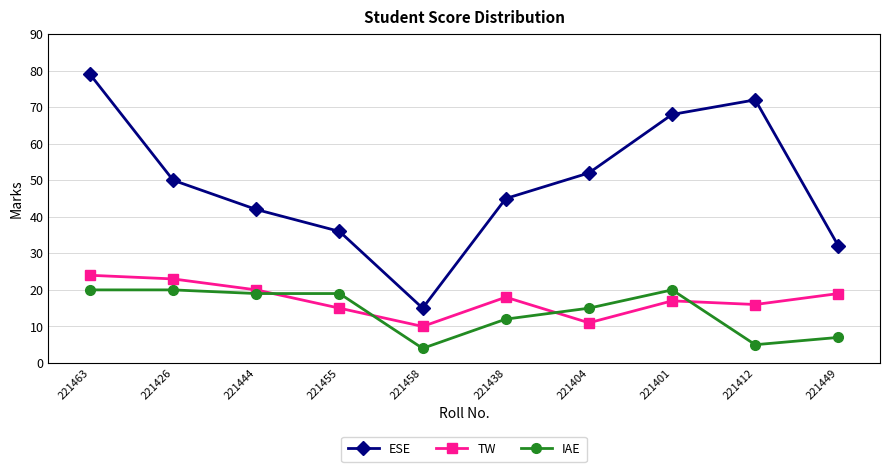

The TW series shows 17 at 221401. True or false?

True